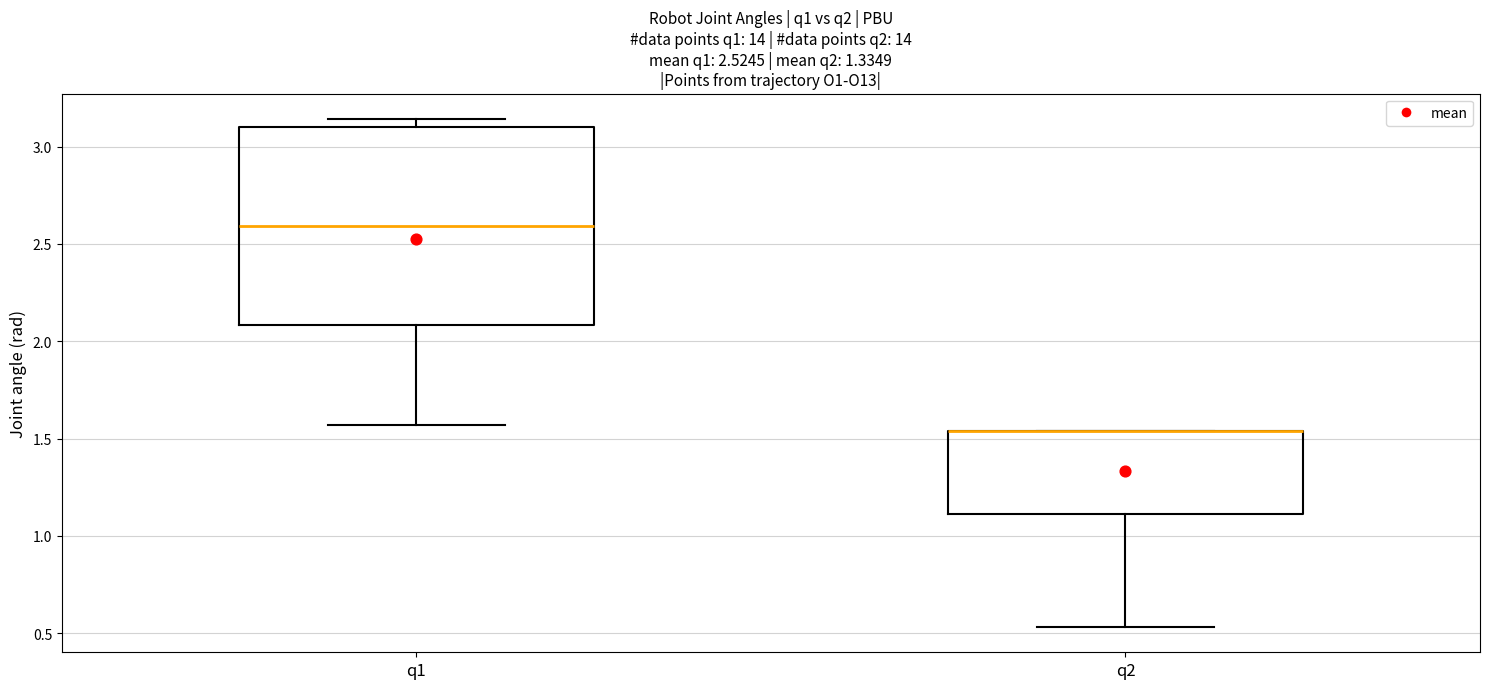

Which box is the tallest, from its lower edge to its upper edge?

q1